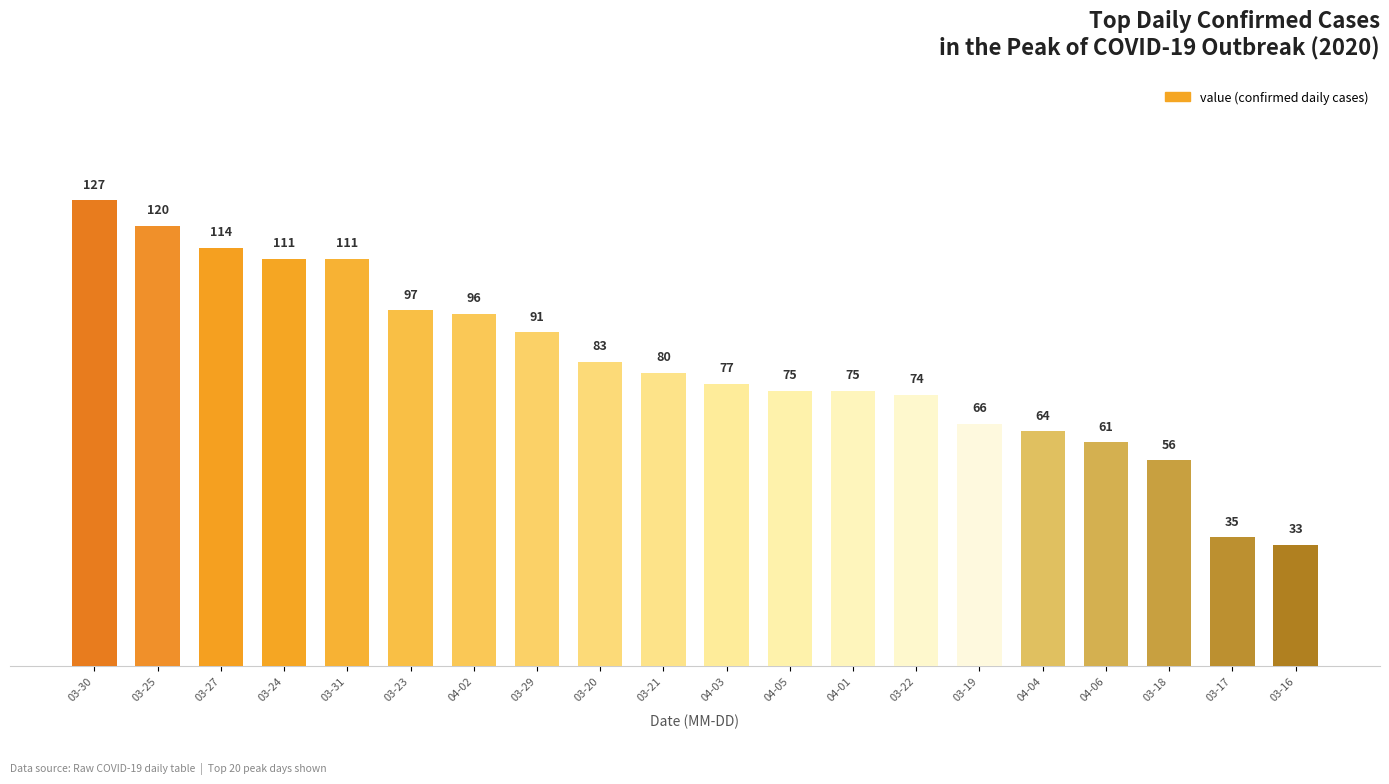

How many bars are there in total?

20